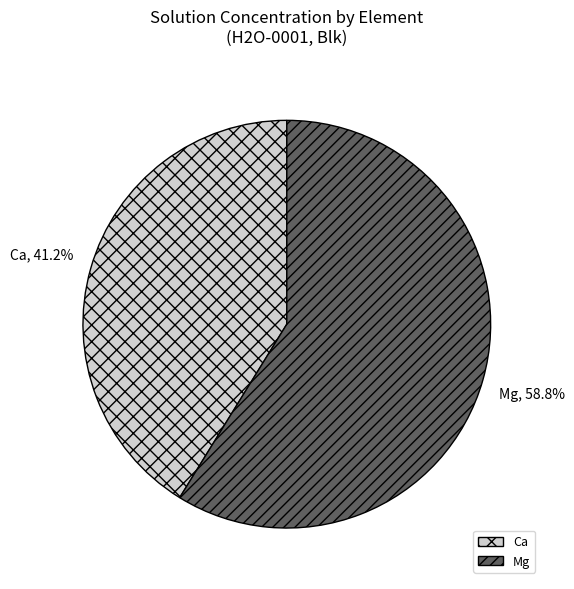

Which category has the smallest portion of the pie?

Ca